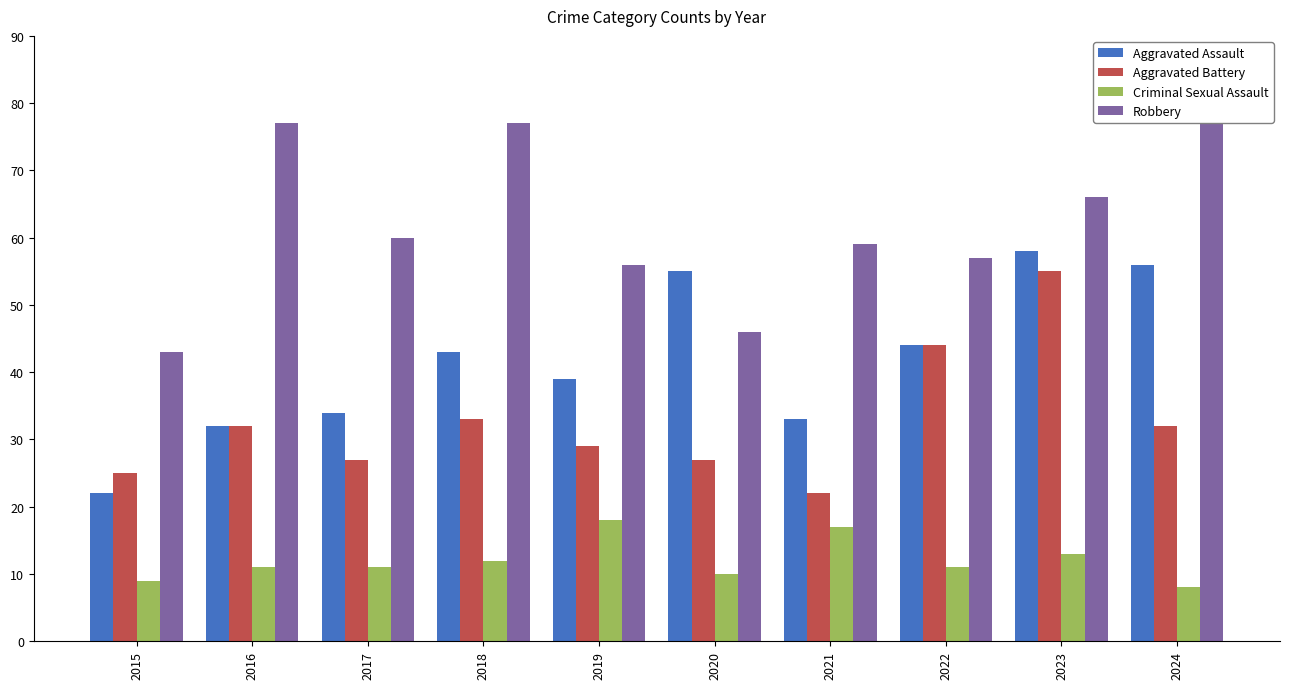

What are all the series names shown in the legend?

Aggravated Assault, Aggravated Battery, Criminal Sexual Assault, Robbery